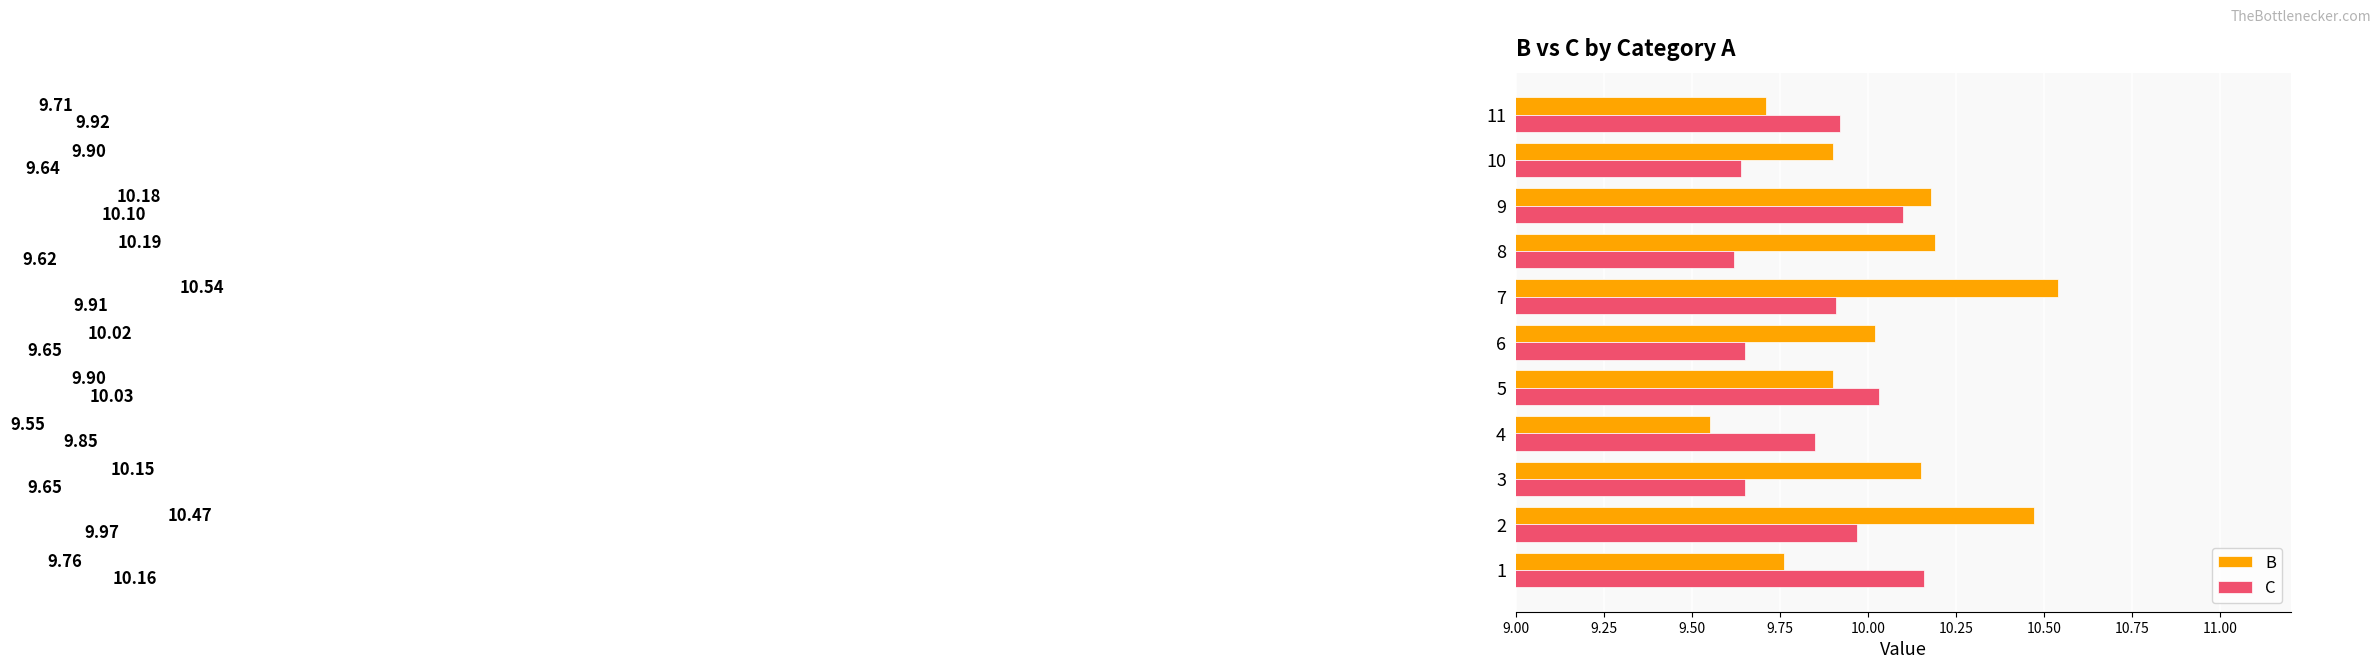

What is the difference between the second highest and minimum values in the C series?

0.5